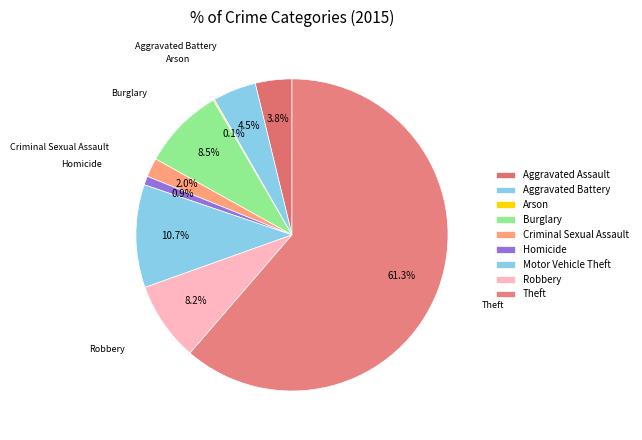

What is the smallest slice in the pie chart?

Arson